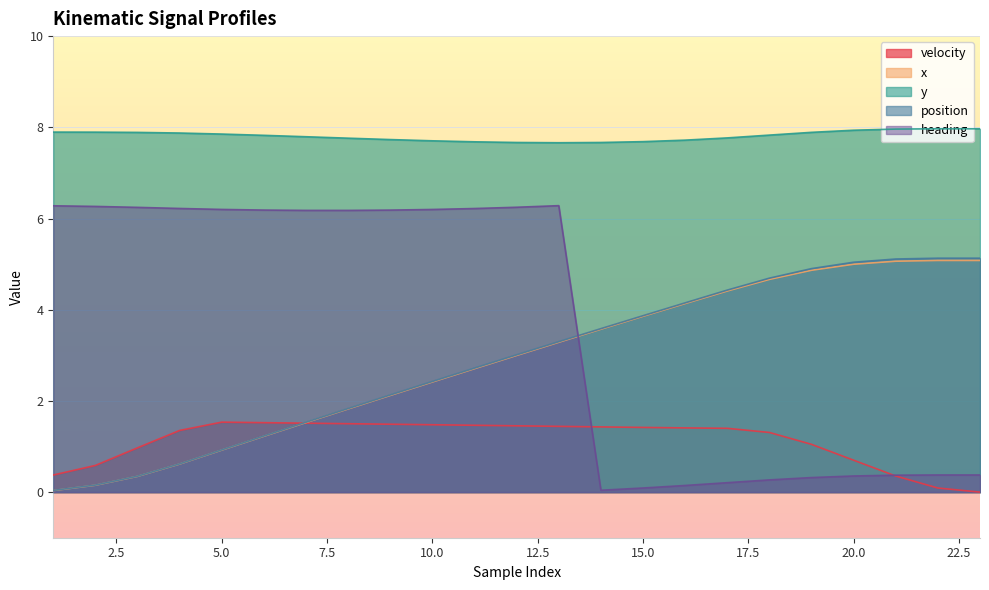

True or false: velocity and y cross at least once.

False